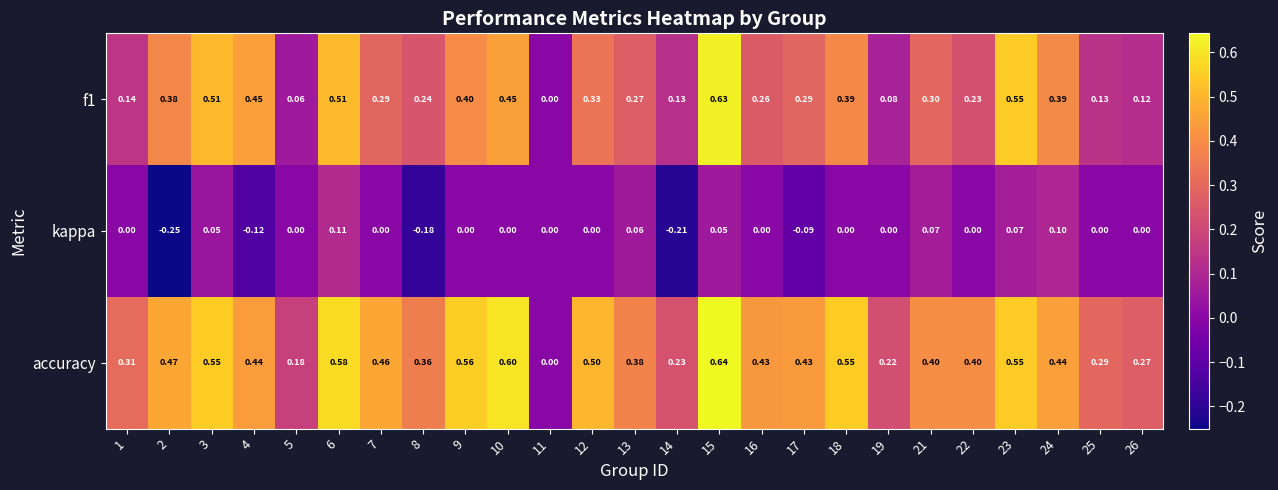

Which series has the largest total across all categories?

accuracy